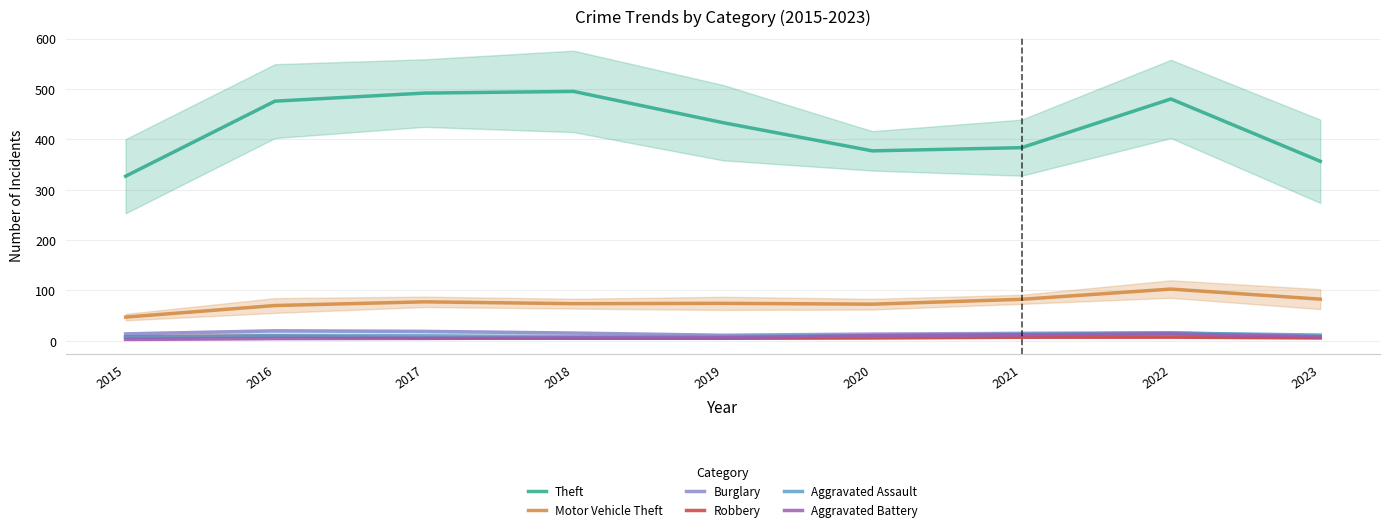

Reading left to right, extract all data points from this chart.

Theft: 2015=326.7	2016=475.7	2017=491.7	2018=495.0	2019=433.0	2020=377.0	2021=383.3	2022=480.0	2023=356.3
Motor Vehicle Theft: 2015=47.0	2016=70.0	2017=77.3	2018=73.7	2019=74.3	2020=72.7	2021=82.3	2022=102.7	2023=82.7
Burglary: 2015=13.7	2016=19.7	2017=18.7	2018=15.3	2019=11.0	2020=13.3	2021=14.7	2022=16.0	2023=8.3
Robbery: 2015=7.7	2016=9.7	2017=5.7	2018=5.0	2019=5.0	2020=5.7	2021=7.0	2022=7.3	2023=5.7
Aggravated Assault: 2015=7.0	2016=10.3	2017=10.0	2018=8.0	2019=8.3	2020=10.0	2021=12.7	2022=15.3	2023=11.3
Aggravated Battery: 2015=2.7	2016=4.3	2017=4.7	2018=5.7	2019=6.0	2020=10.3	2021=12.0	2022=13.7	2023=8.0